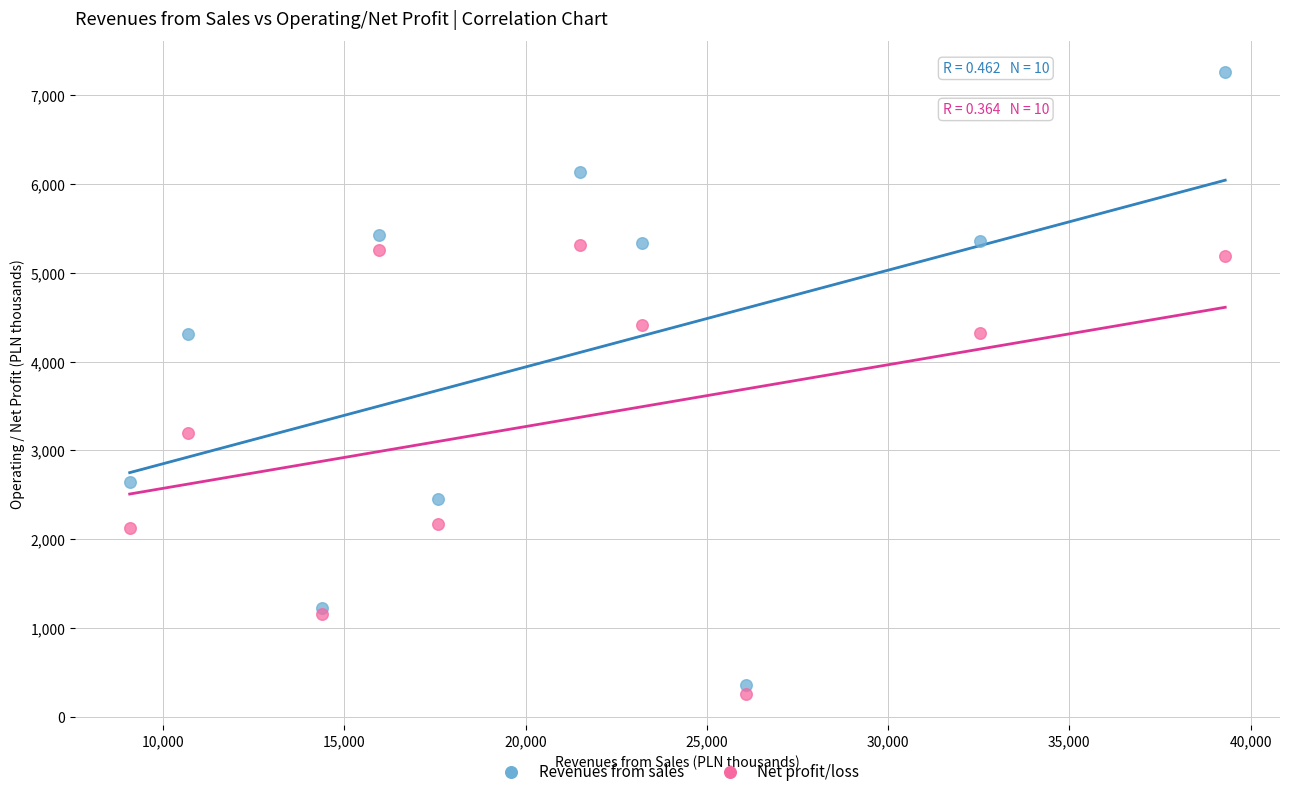

In the Net profit/loss series, what Y value is closest to 2784?

3196.0